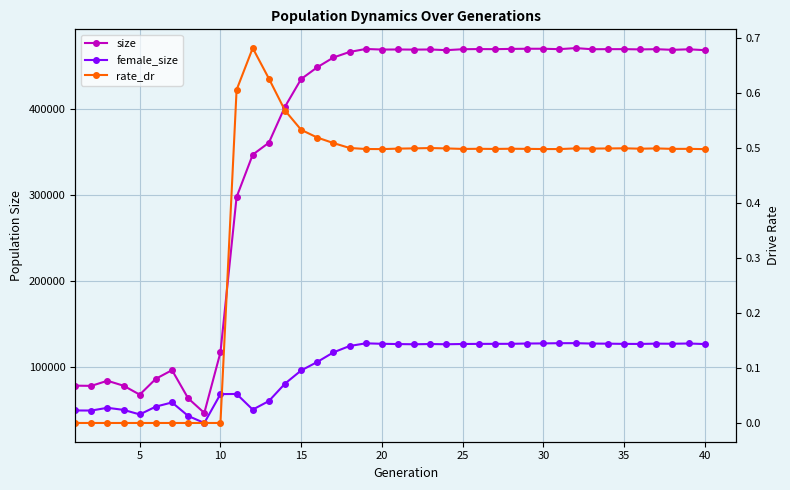

What is the minimum value for size?

46316.0